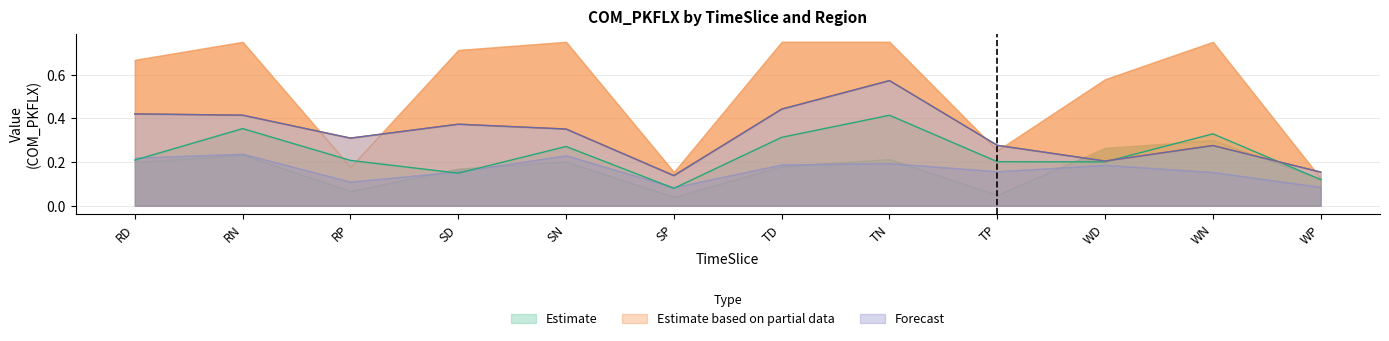

Rank the series at SP from highest to lowest value.

Canada, Australia_NZ, Asia_central